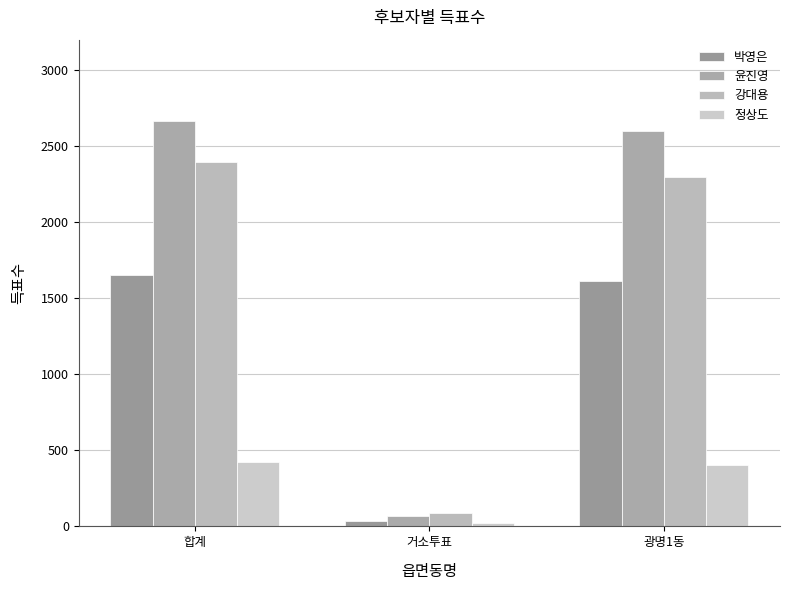

Reading left to right, extract all data points from this chart.

박영은: 1656	38	1615
윤진영: 2667	66	2600
강대용: 2393	91	2299
정상도: 424	20	404